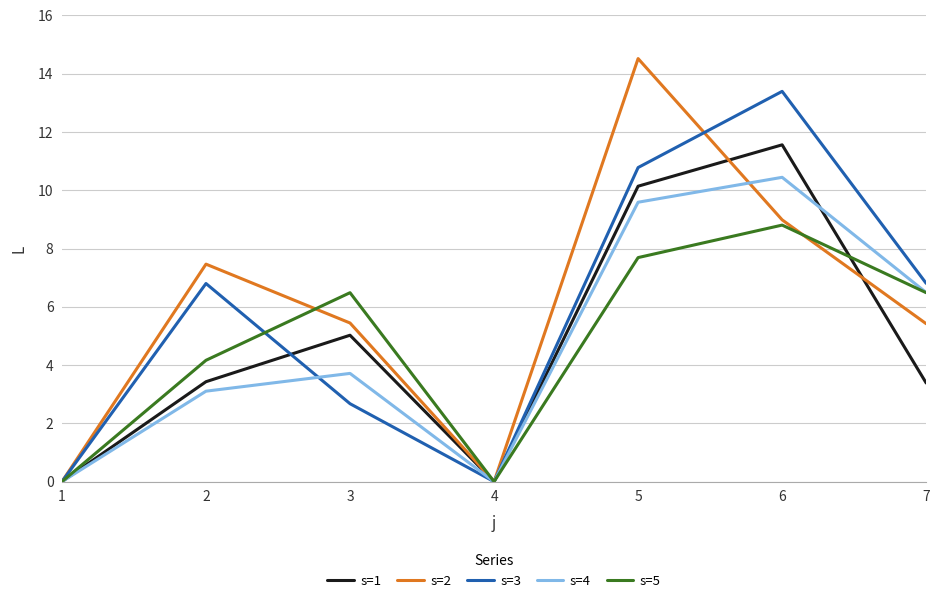

How many series are shown in this chart?

5